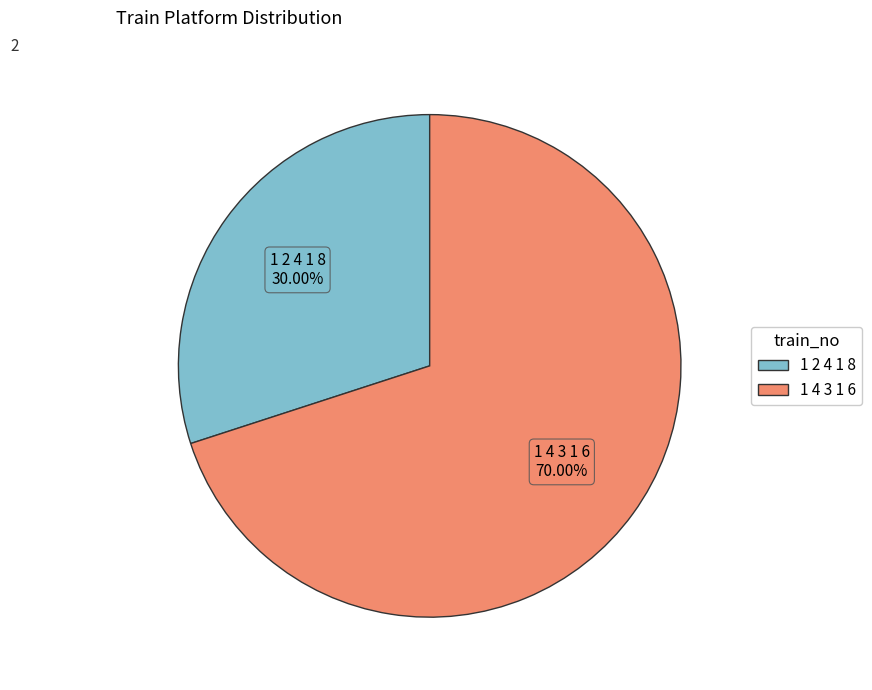

To the nearest percent, what is the average slice percentage?

50%